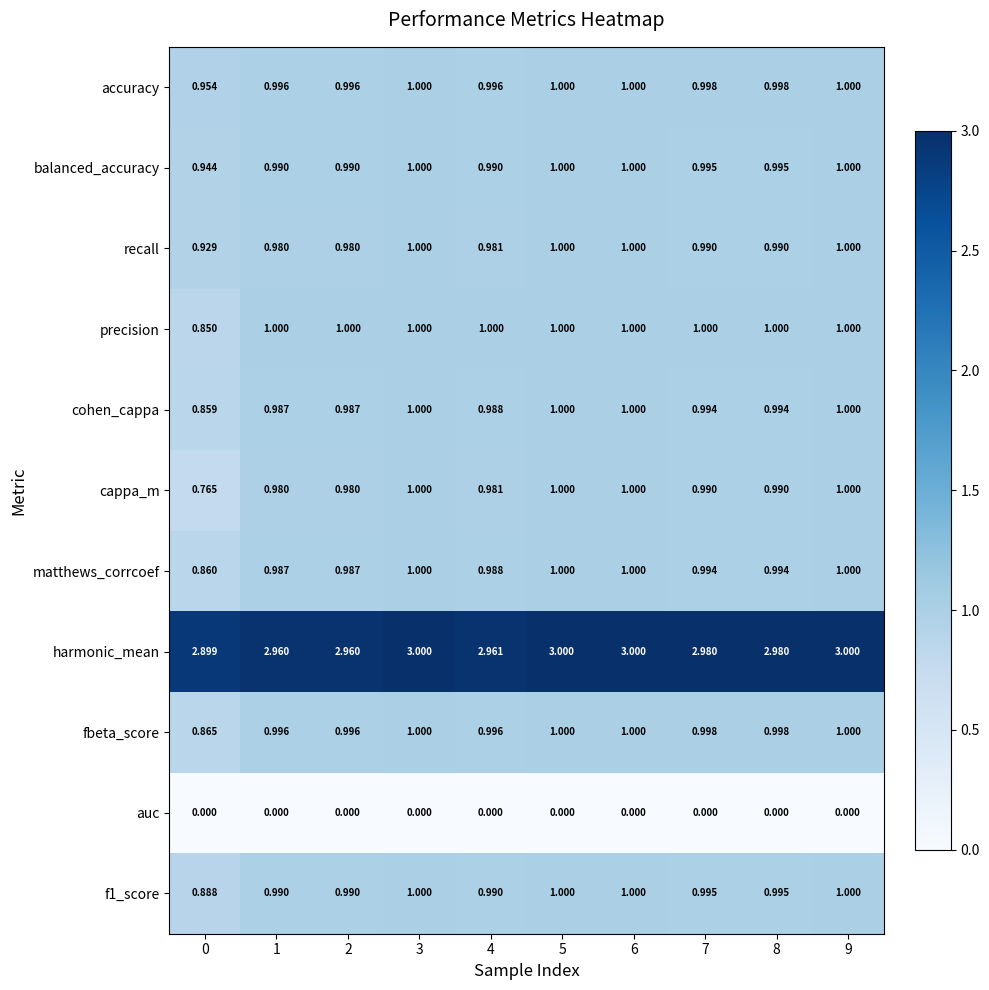

Which series has the largest total across all categories?

harmonic_mean